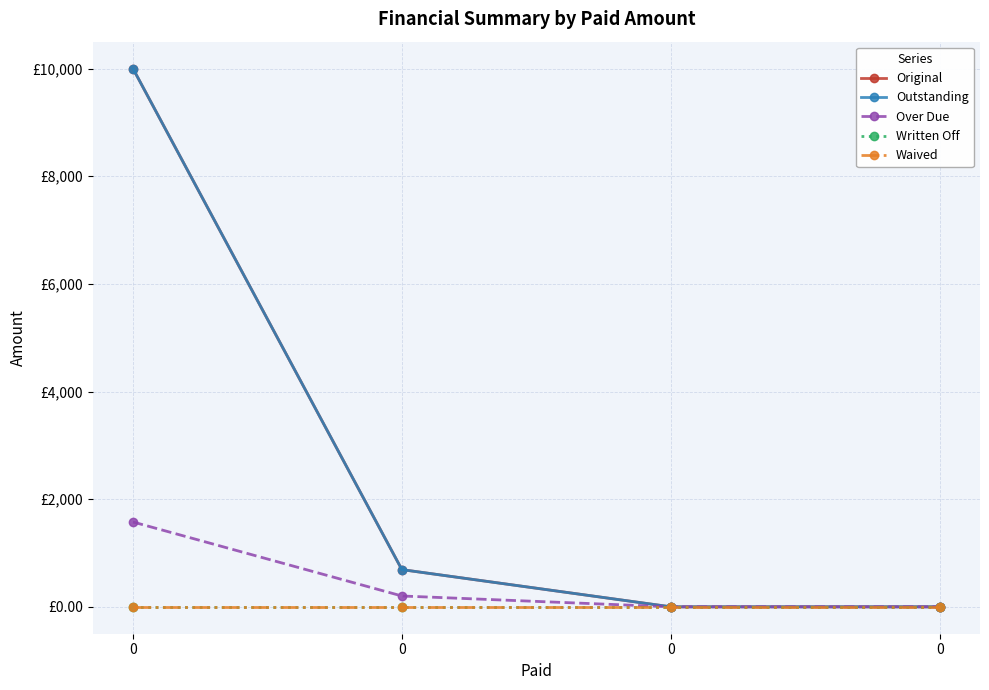

Which series has the largest total across all categories?

Original